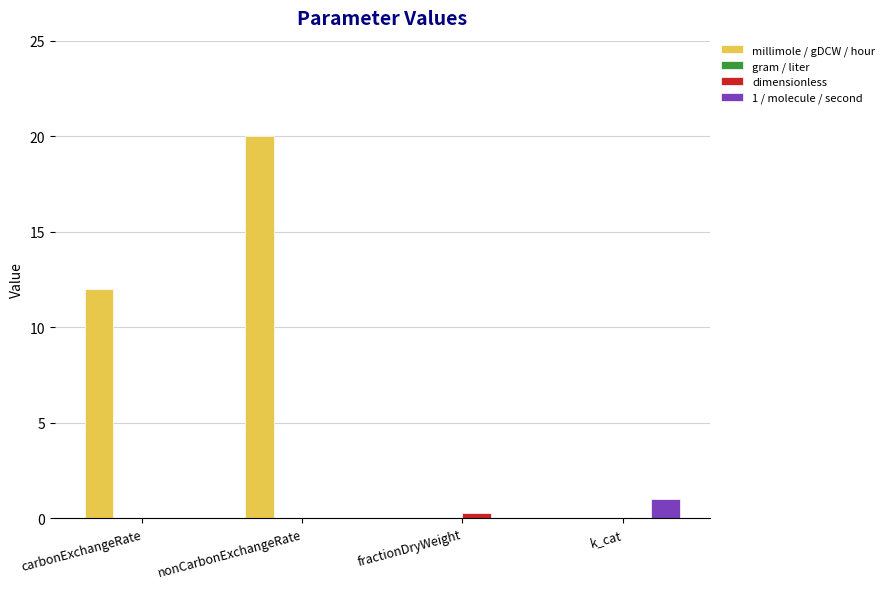

What is the sum of all millimole / gDCW / hour values?

32.0